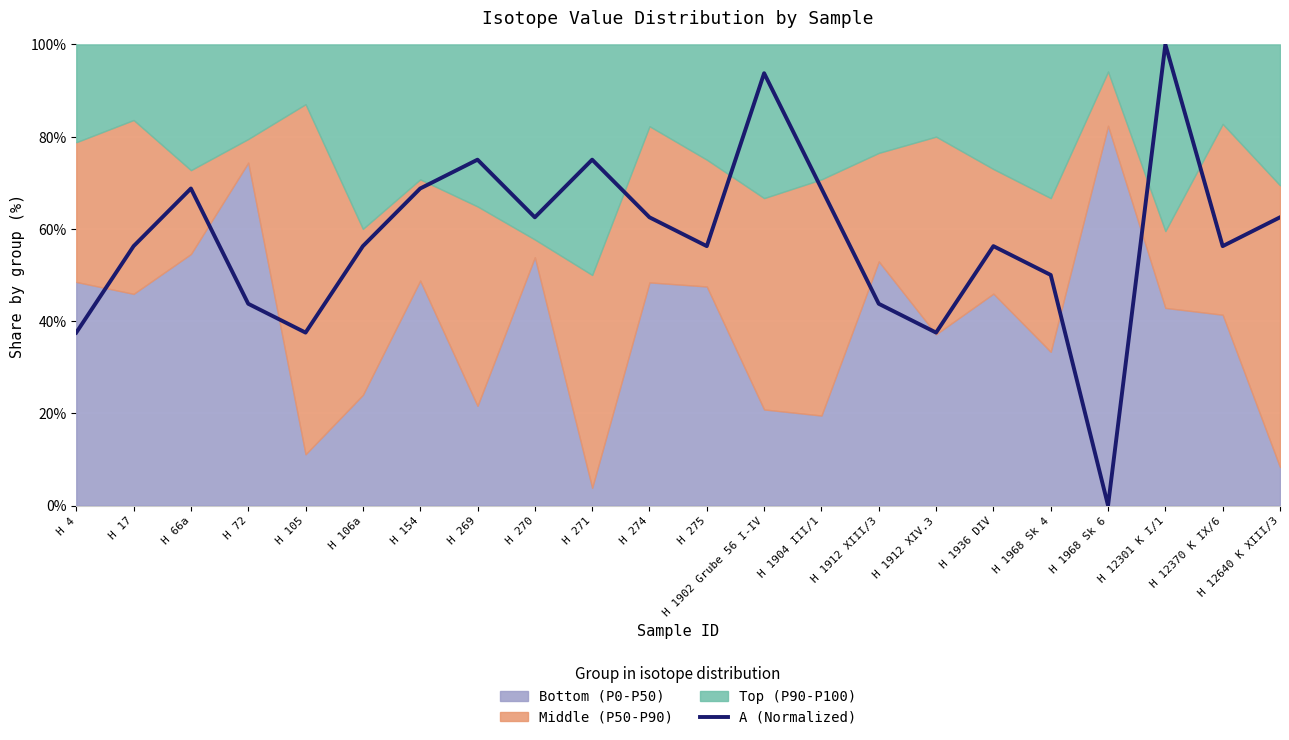

What position from the right is H 154?

16